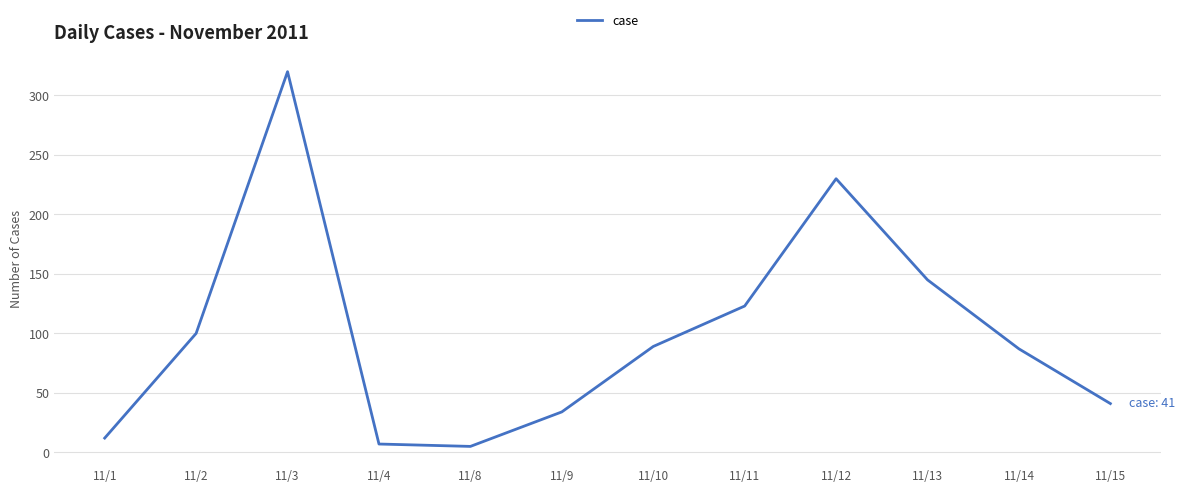

Reading left to right, extract all data points from this chart.

11/1=12	11/2=100	11/3=320	11/4=7	11/8=5	11/9=34	11/10=89	11/11=123	11/12=230	11/13=145	11/14=87	11/15=41